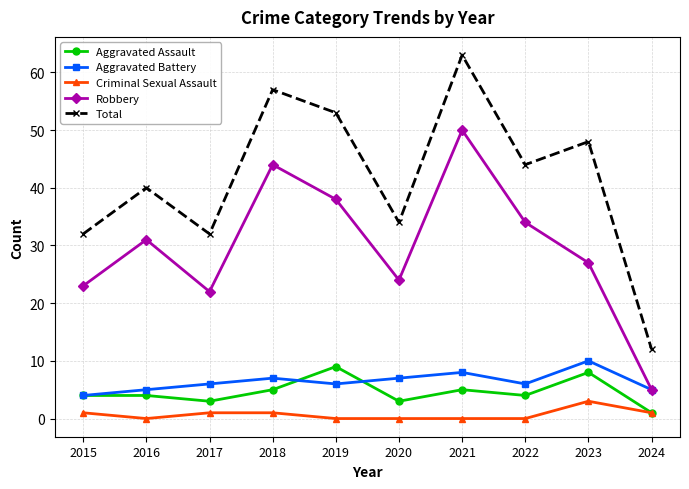

Count the Aggravated Assault values in the range 3 to 5.

7